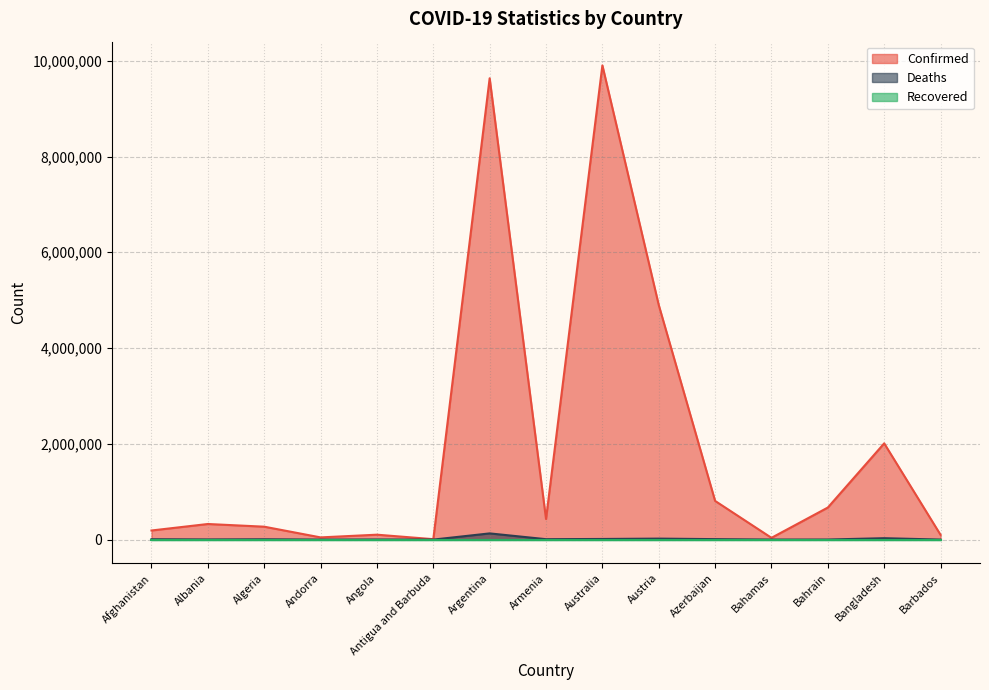

Which series has the largest total across all categories?

Confirmed